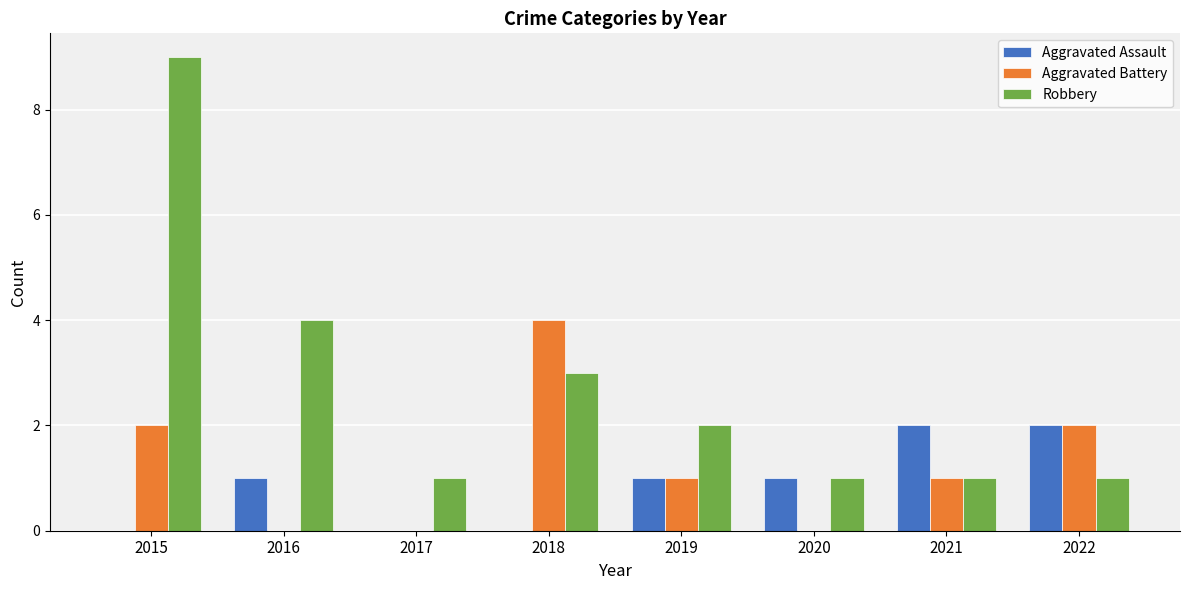

Between 2015 and 2017, which series saw the biggest shift?

Robbery